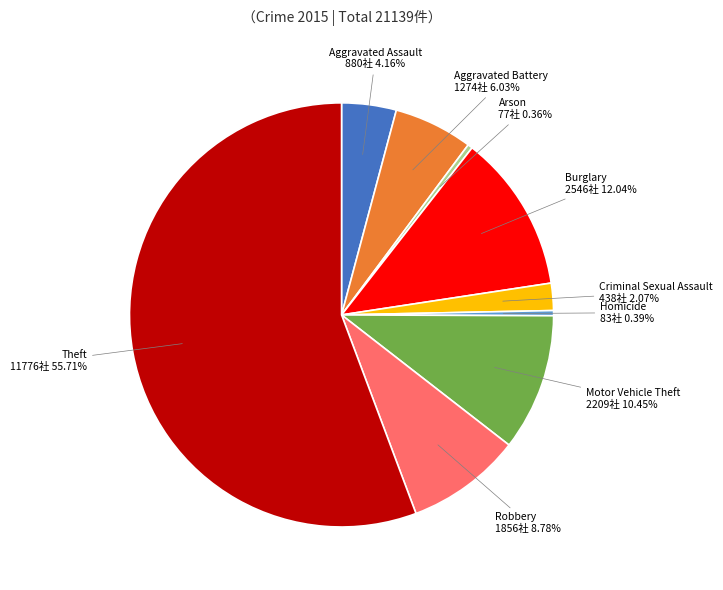

To the nearest percent, what is the difference between the largest and smallest slice percentages?

55%